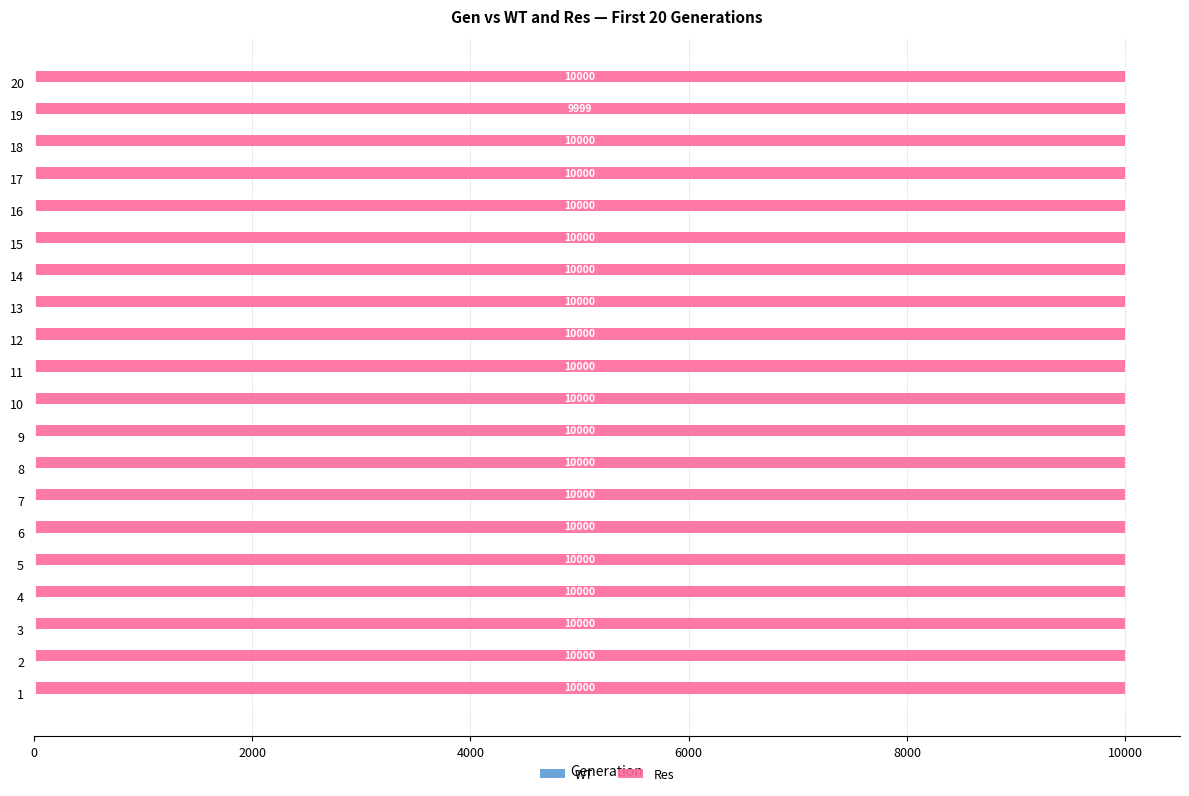

True or false: the data shows 10000 at 4.

True